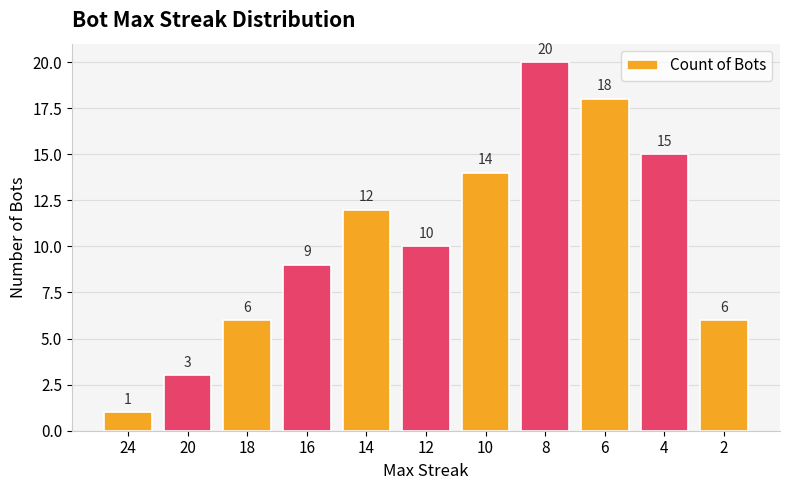

Reading left to right, list all the values displayed in this chart.

24=1	20=3	18=6	16=9	14=12	12=10	10=14	8=20	6=18	4=15	2=6